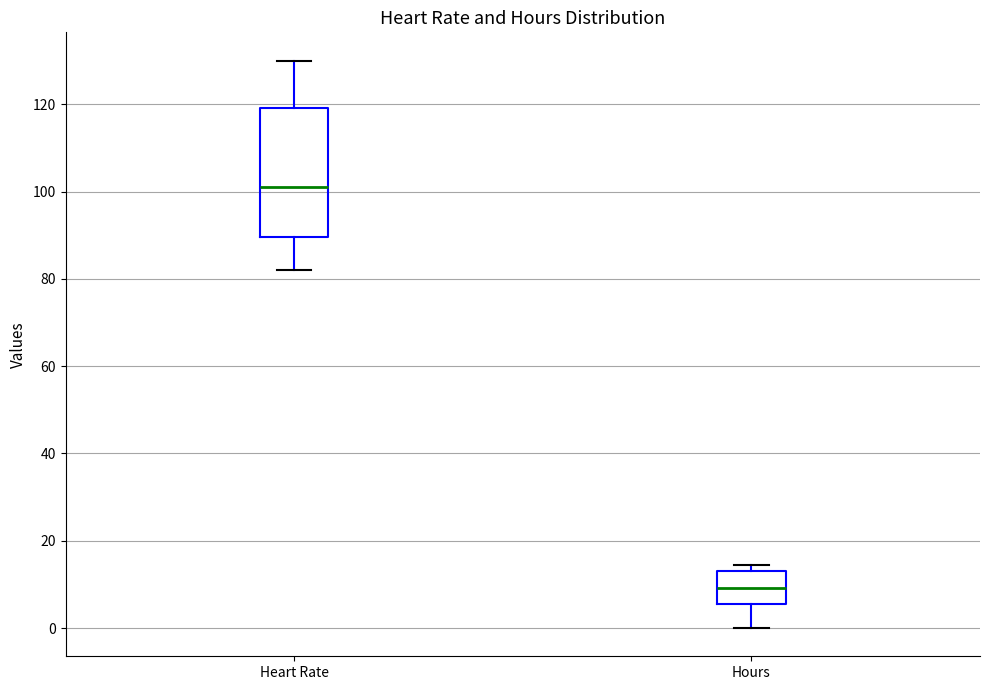

Which box has the lowest median line?

Hours